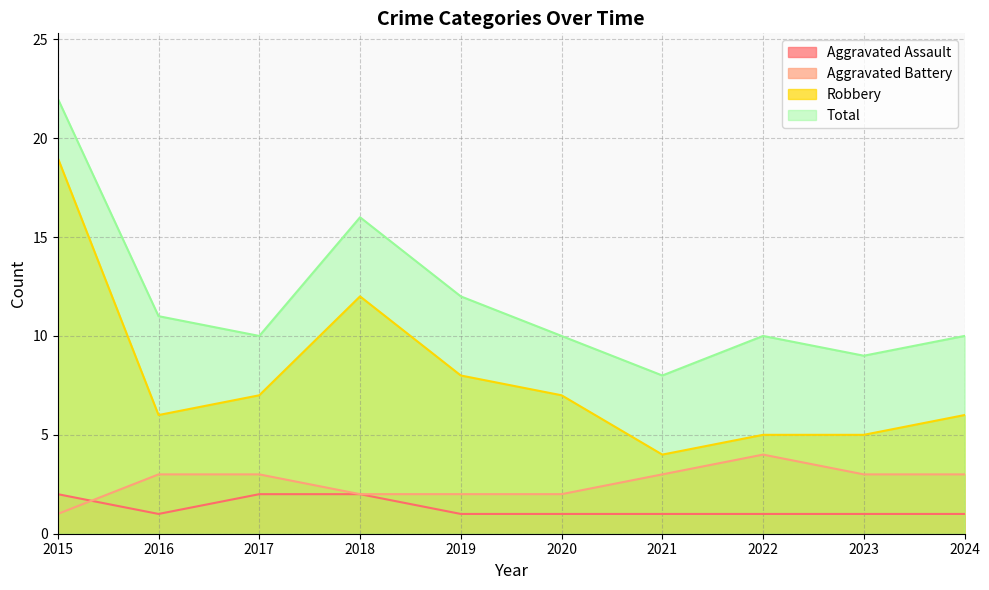

What is the approximate value of Aggravated Assault at 2021?

1